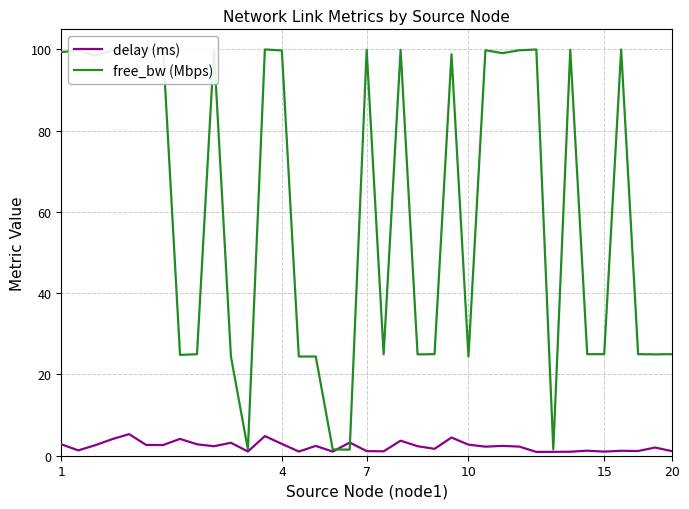

What is the maximum value for free_bw (Mbps)?

100.0